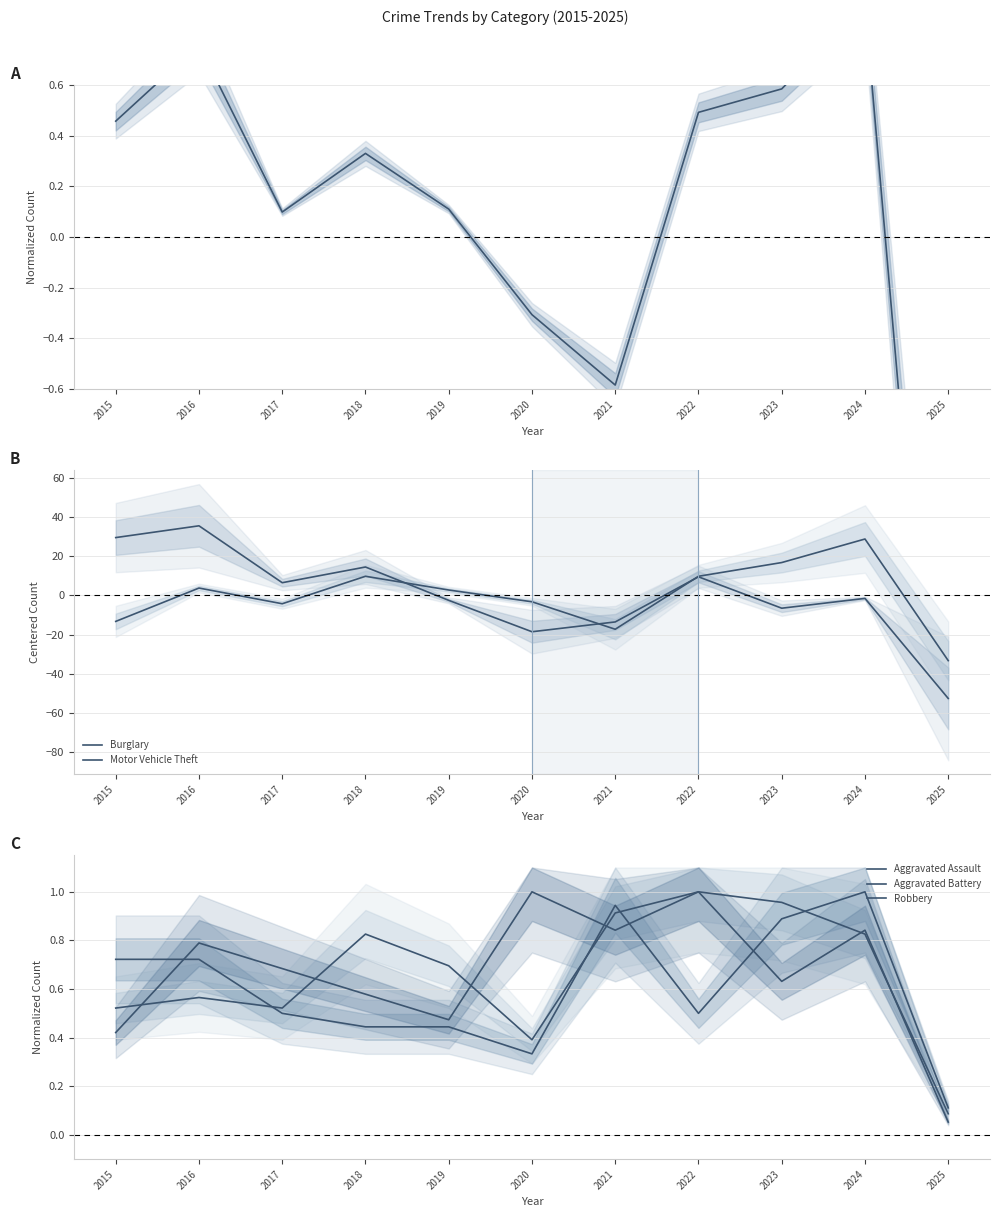

What are all the series names shown in the legend?

Theft, Burglary, Motor Vehicle Theft, Aggravated Assault, Aggravated Battery, Robbery